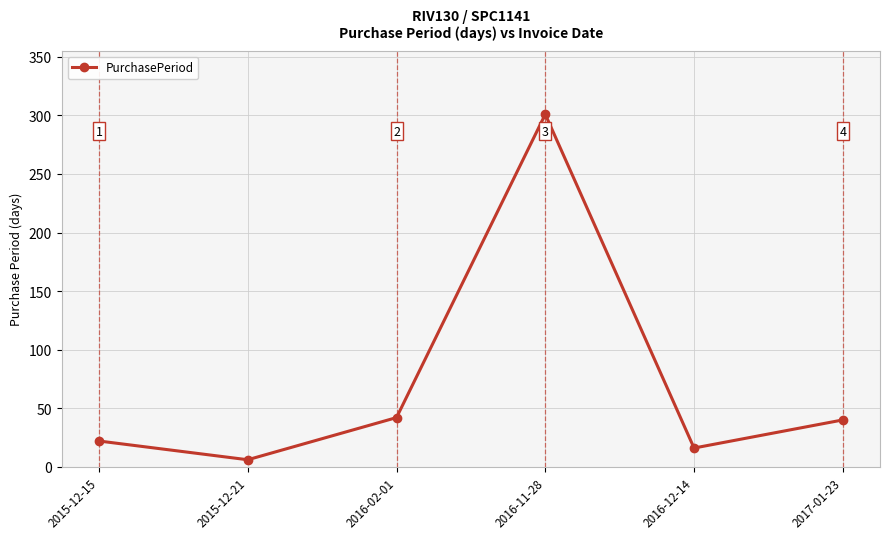

What is the change in value from 2015-12-15 to 2016-12-14?

-6